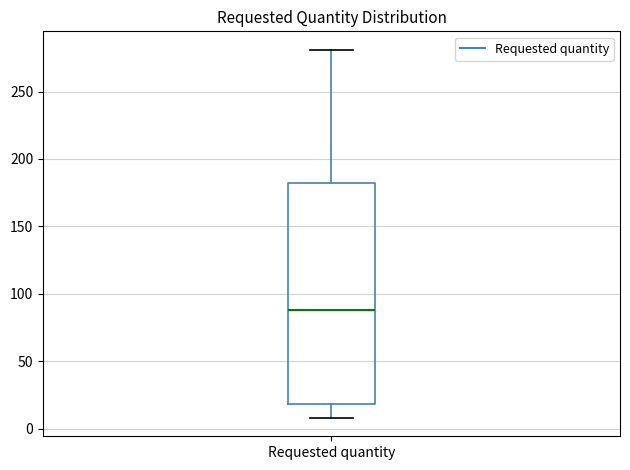

Transcribe this box plot: give where the median line is, the range the box spans, and where the two whiskers end, as read against the y-axis. The values are not printed on the chart, so give them approximately, as read against the axis.

median 90, box 20 to 180, whiskers 10 to 280